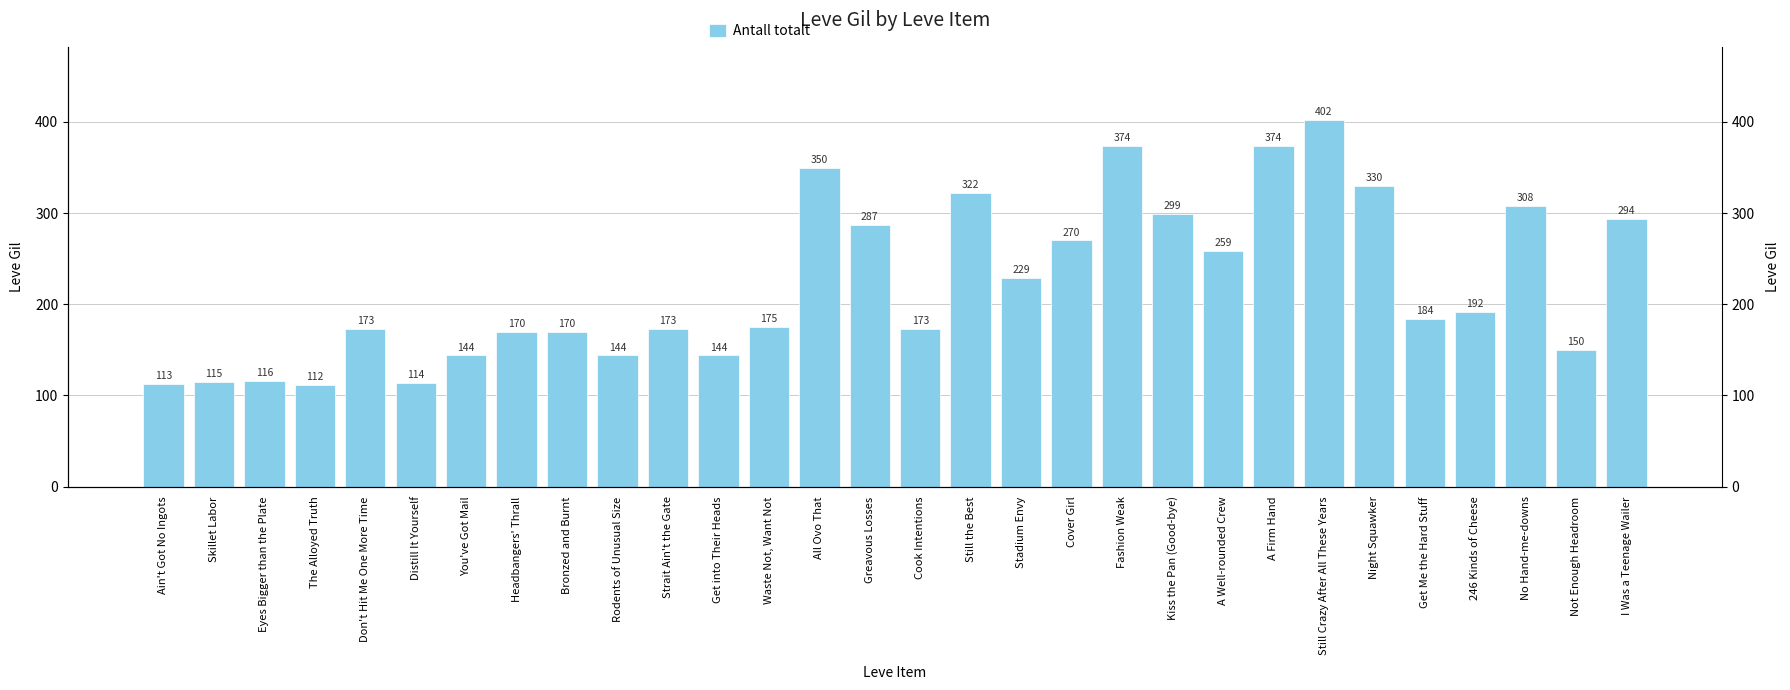

Does the chart contain stacked bars?

No